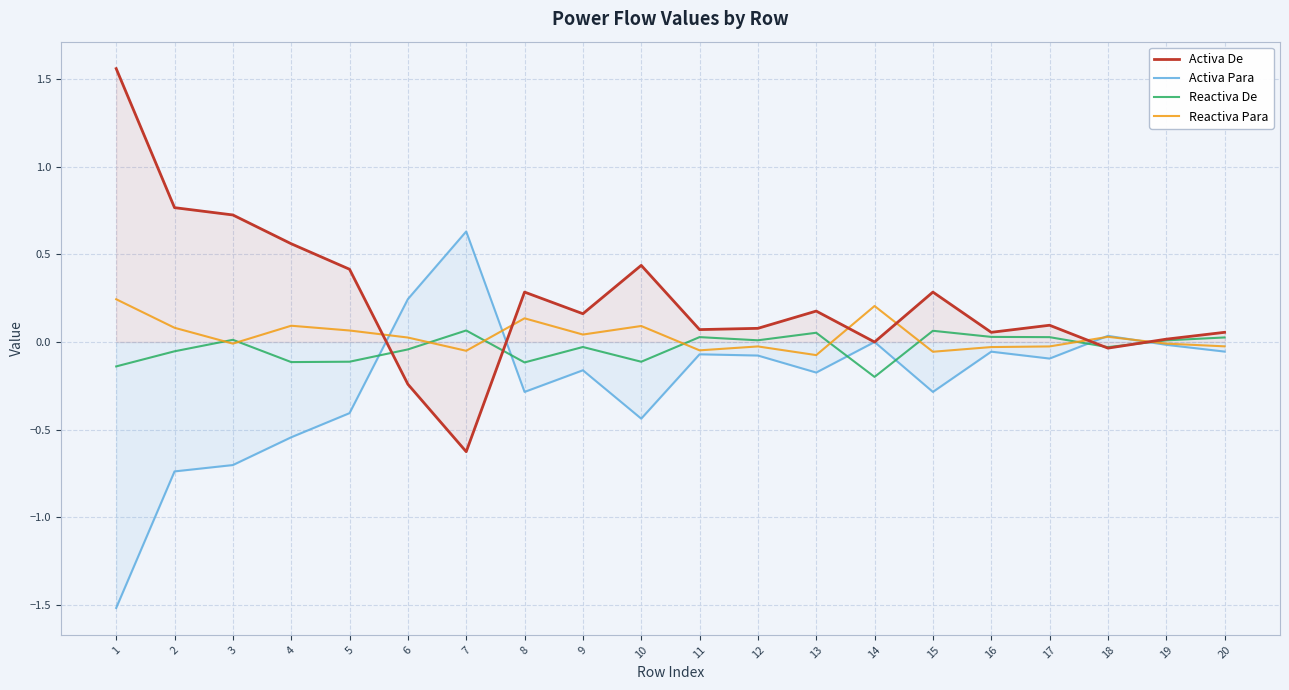

What is the sum of all Activa Para values?

-4.7